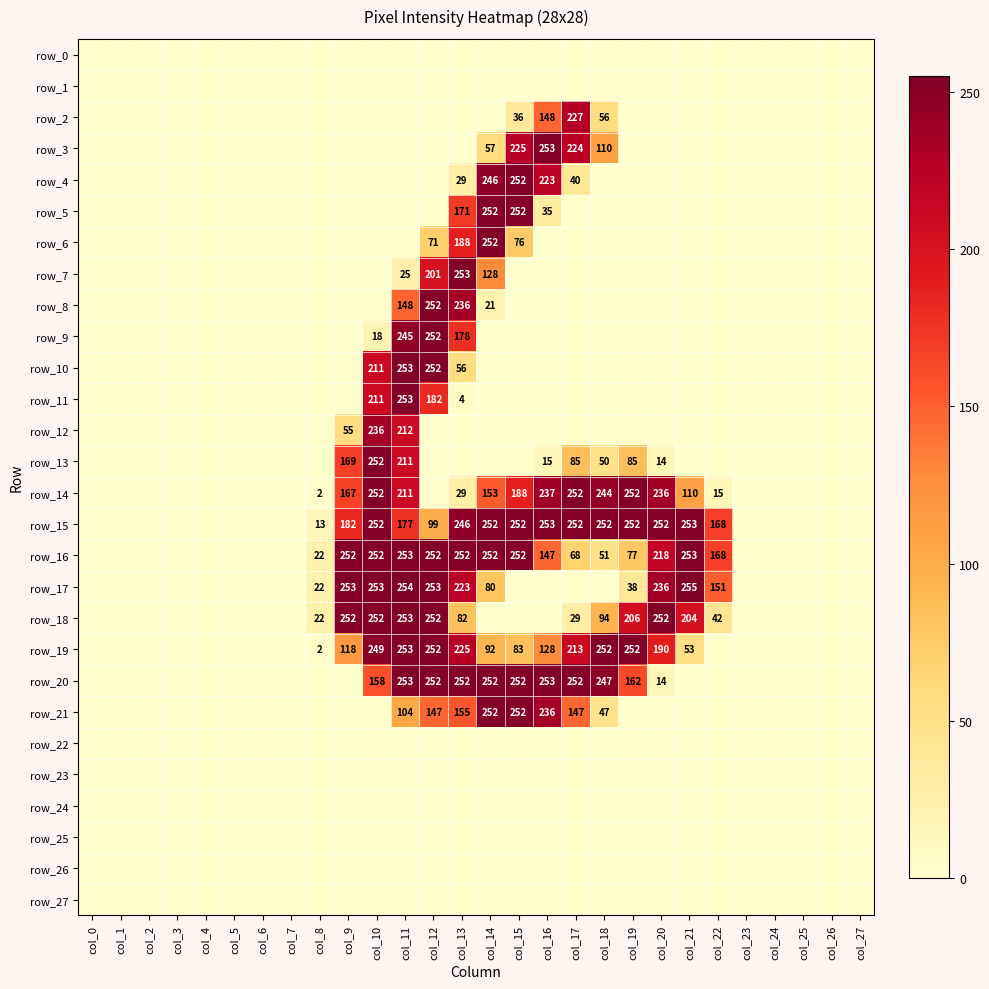

Reading right to left, extract all data points from this chart.

row_0: 0	0	0	0	0	0	0	0	0	0	0	0	0	0	0	0	0	0	0	0	0	0	0	0	0	0	0	0
row_1: 0	0	0	0	0	0	0	0	0	0	0	0	0	0	0	0	0	0	0	0	0	0	0	0	0	0	0	0
row_2: 0	0	0	0	0	0	0	0	0	56	227	148	36	0	0	0	0	0	0	0	0	0	0	0	0	0	0	0
row_3: 0	0	0	0	0	0	0	0	0	110	224	253	225	57	0	0	0	0	0	0	0	0	0	0	0	0	0	0
row_4: 0	0	0	0	0	0	0	0	0	0	40	223	252	246	29	0	0	0	0	0	0	0	0	0	0	0	0	0
row_5: 0	0	0	0	0	0	0	0	0	0	0	35	252	252	171	0	0	0	0	0	0	0	0	0	0	0	0	0
row_6: 0	0	0	0	0	0	0	0	0	0	0	0	76	252	188	71	0	0	0	0	0	0	0	0	0	0	0	0
row_7: 0	0	0	0	0	0	0	0	0	0	0	0	0	128	253	201	25	0	0	0	0	0	0	0	0	0	0	0
row_8: 0	0	0	0	0	0	0	0	0	0	0	0	0	21	236	252	148	0	0	0	0	0	0	0	0	0	0	0
row_9: 0	0	0	0	0	0	0	0	0	0	0	0	0	0	178	252	245	18	0	0	0	0	0	0	0	0	0	0
row_10: 0	0	0	0	0	0	0	0	0	0	0	0	0	0	56	252	253	211	0	0	0	0	0	0	0	0	0	0
row_11: 0	0	0	0	0	0	0	0	0	0	0	0	0	0	4	182	253	211	0	0	0	0	0	0	0	0	0	0
row_12: 0	0	0	0	0	0	0	0	0	0	0	0	0	0	0	0	212	236	55	0	0	0	0	0	0	0	0	0
row_13: 0	0	0	0	0	0	0	14	85	50	85	15	0	0	0	0	211	252	169	0	0	0	0	0	0	0	0	0
row_14: 0	0	0	0	0	15	110	236	252	244	252	237	188	153	29	0	211	252	167	2	0	0	0	0	0	0	0	0
row_15: 0	0	0	0	0	168	253	252	252	252	252	253	252	252	246	99	177	252	182	13	0	0	0	0	0	0	0	0
row_16: 0	0	0	0	0	168	253	218	77	51	68	147	252	252	252	252	253	252	252	22	0	0	0	0	0	0	0	0
row_17: 0	0	0	0	0	151	255	236	38	0	0	0	0	80	223	253	254	253	253	22	0	0	0	0	0	0	0	0
row_18: 0	0	0	0	0	42	204	252	206	94	29	0	0	0	82	252	253	252	252	22	0	0	0	0	0	0	0	0
row_19: 0	0	0	0	0	0	53	190	252	252	213	128	83	92	225	252	253	249	118	2	0	0	0	0	0	0	0	0
row_20: 0	0	0	0	0	0	0	14	162	247	252	253	252	252	252	252	253	158	0	0	0	0	0	0	0	0	0	0
row_21: 0	0	0	0	0	0	0	0	0	47	147	236	252	252	155	147	104	0	0	0	0	0	0	0	0	0	0	0
row_22: 0	0	0	0	0	0	0	0	0	0	0	0	0	0	0	0	0	0	0	0	0	0	0	0	0	0	0	0
row_23: 0	0	0	0	0	0	0	0	0	0	0	0	0	0	0	0	0	0	0	0	0	0	0	0	0	0	0	0
row_24: 0	0	0	0	0	0	0	0	0	0	0	0	0	0	0	0	0	0	0	0	0	0	0	0	0	0	0	0
row_25: 0	0	0	0	0	0	0	0	0	0	0	0	0	0	0	0	0	0	0	0	0	0	0	0	0	0	0	0
row_26: 0	0	0	0	0	0	0	0	0	0	0	0	0	0	0	0	0	0	0	0	0	0	0	0	0	0	0	0
row_27: 0	0	0	0	0	0	0	0	0	0	0	0	0	0	0	0	0	0	0	0	0	0	0	0	0	0	0	0